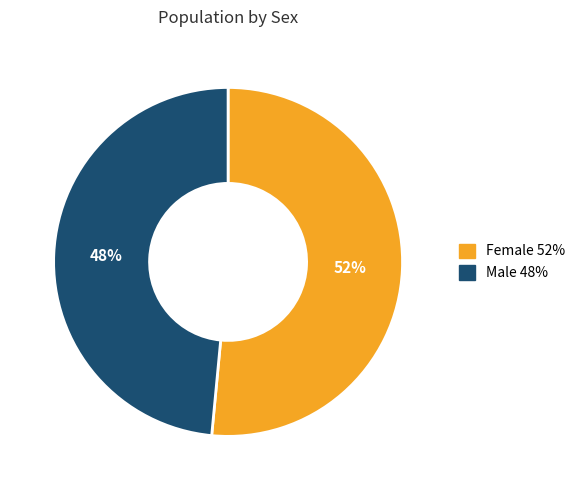

Count the number of slices in the pie.

2